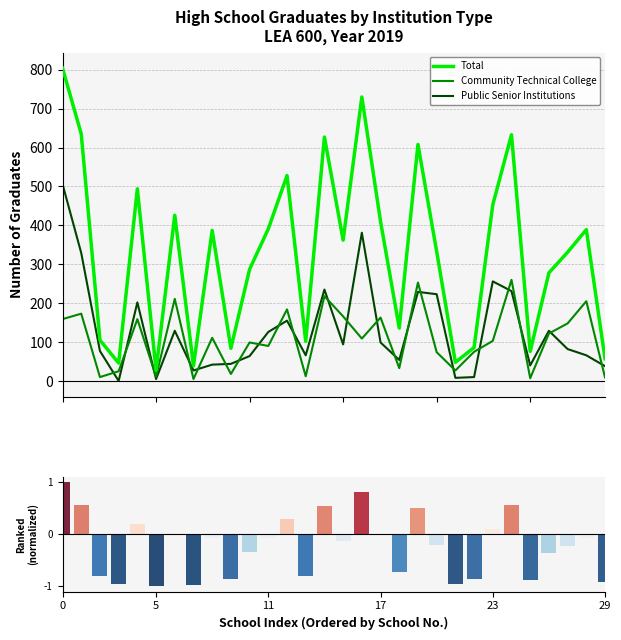

What is the maximum value shown in the chart?

804